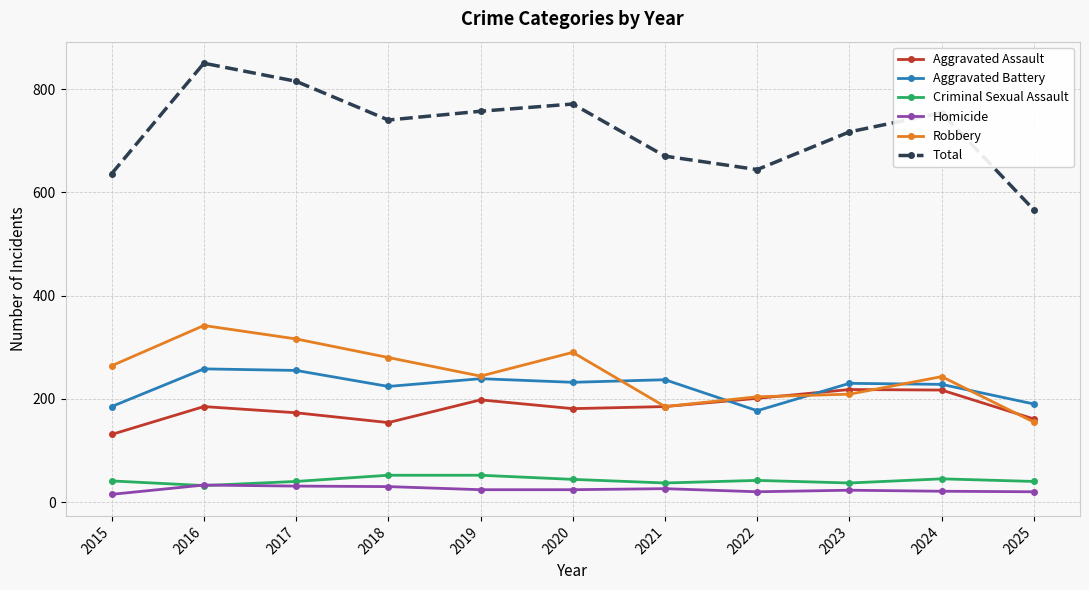

Which series has the largest range (max minus min)?

Total